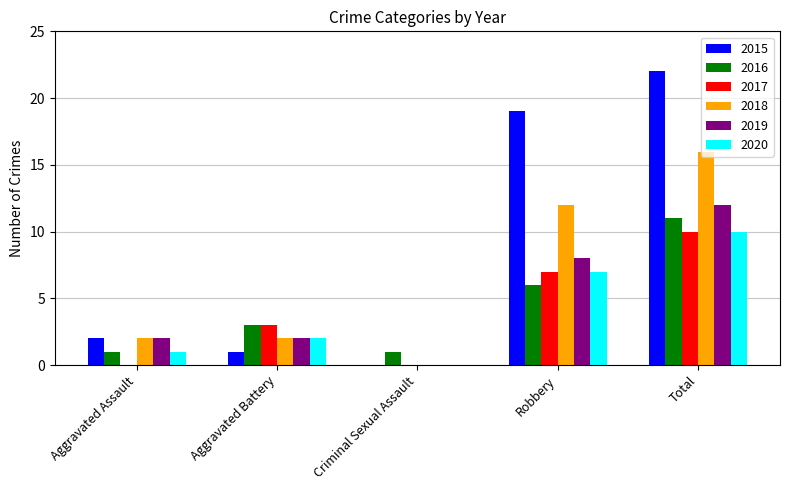

Which series changed the most between Criminal Sexual Assault and Robbery?

2015